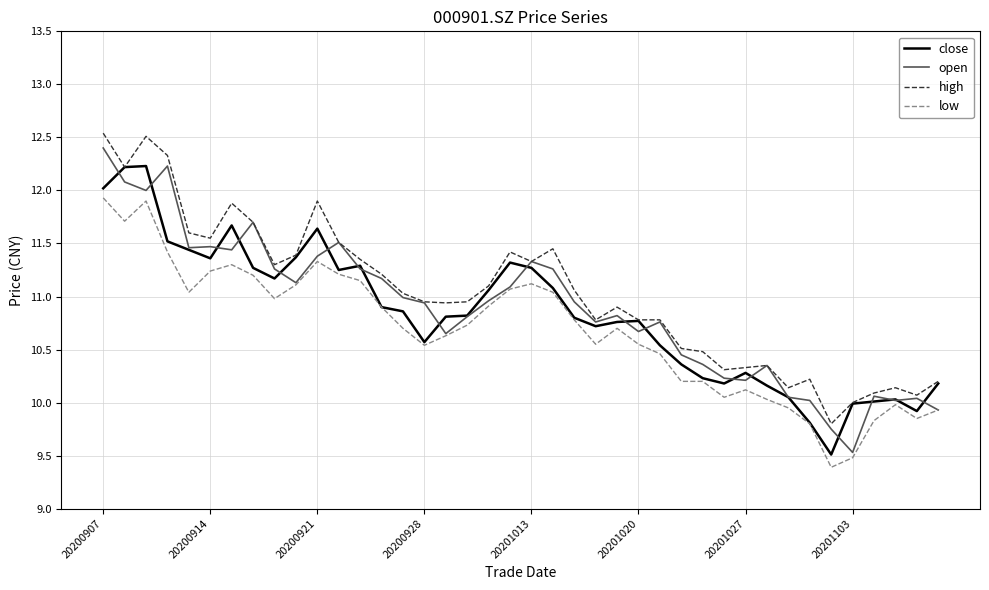

What is the highest value of the low series?

11.9